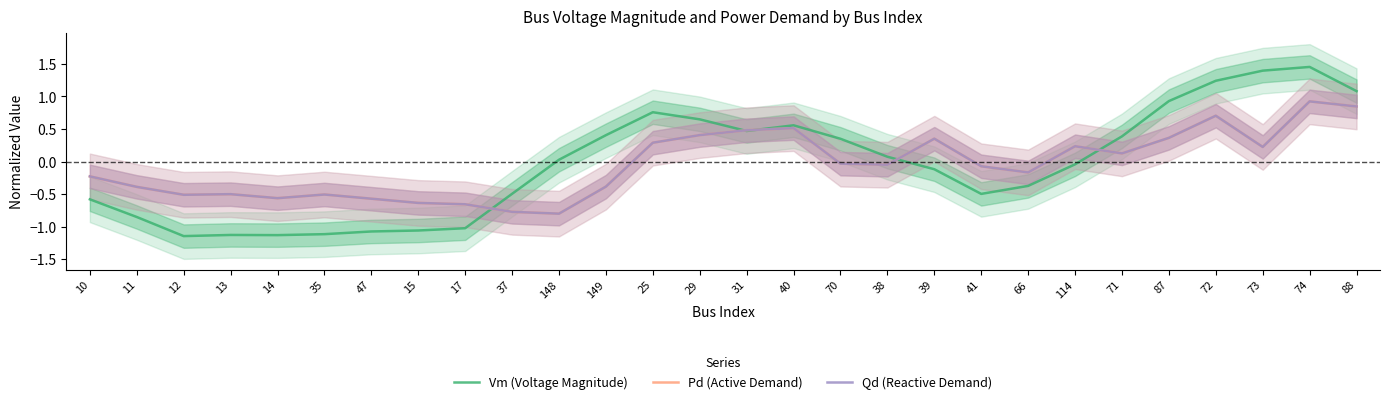

The Qd (Reactive Demand) series shows -0.0 at 38. True or false?

True